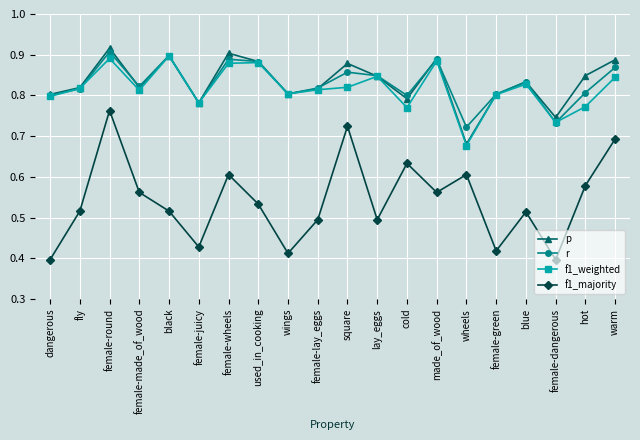

What is the label of the 9th point from the right?

lay_eggs